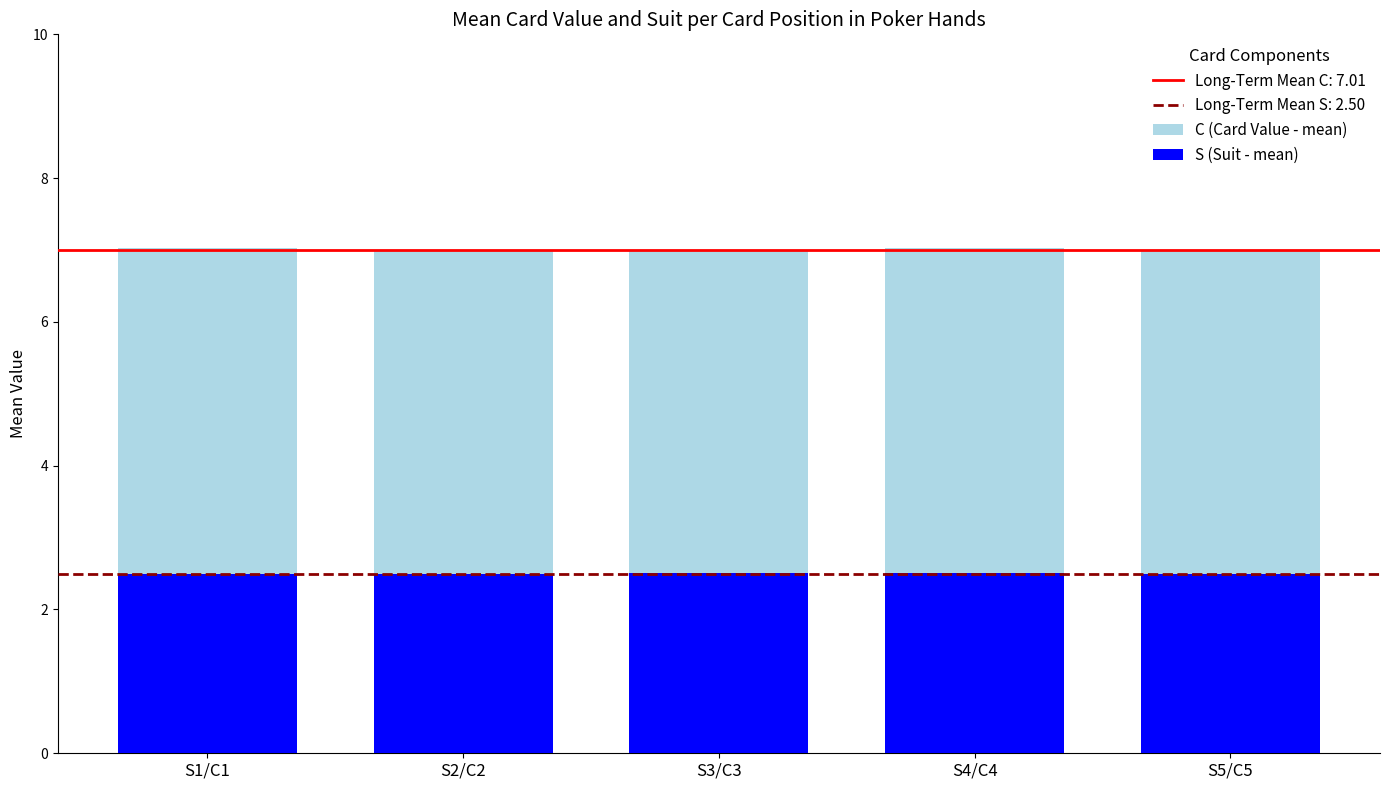

How many bars are there in total?

10